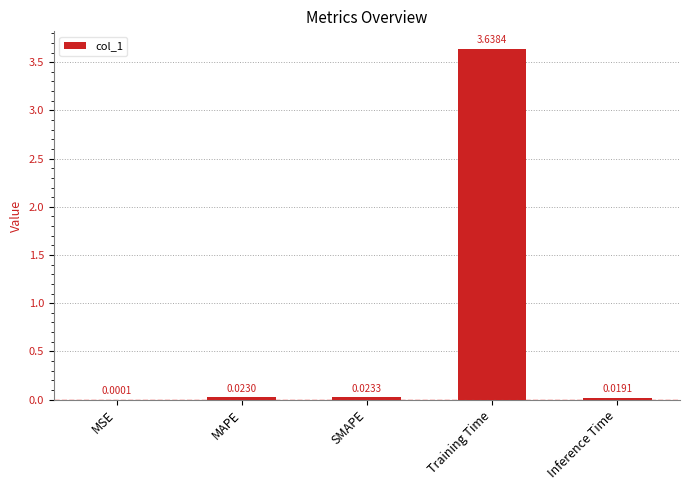

Which category has the highest value across all series?

Training Time